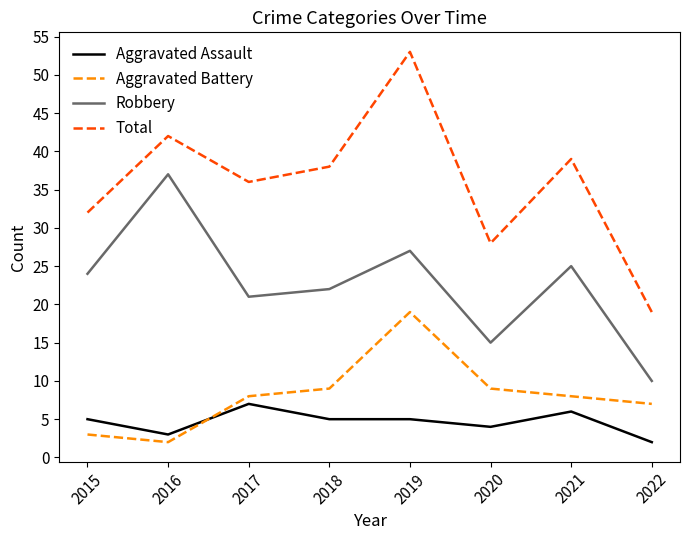

What is the total value across all series at 2021?

78